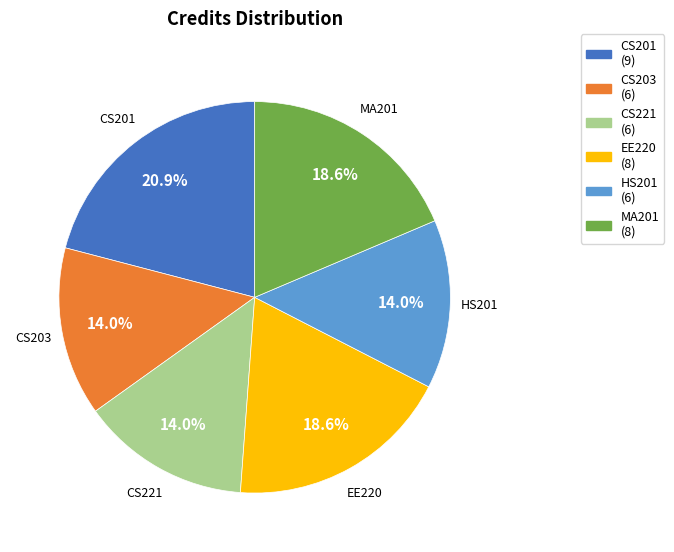

Does any single category account for the majority?

No